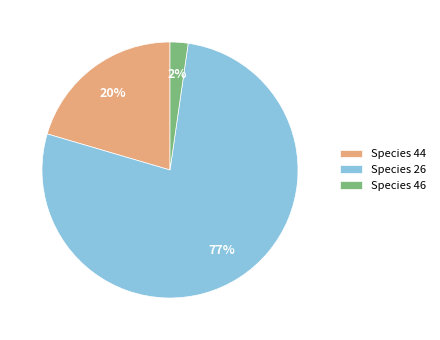

Is the sum of Species 44 and Species 46 greater than half?

No